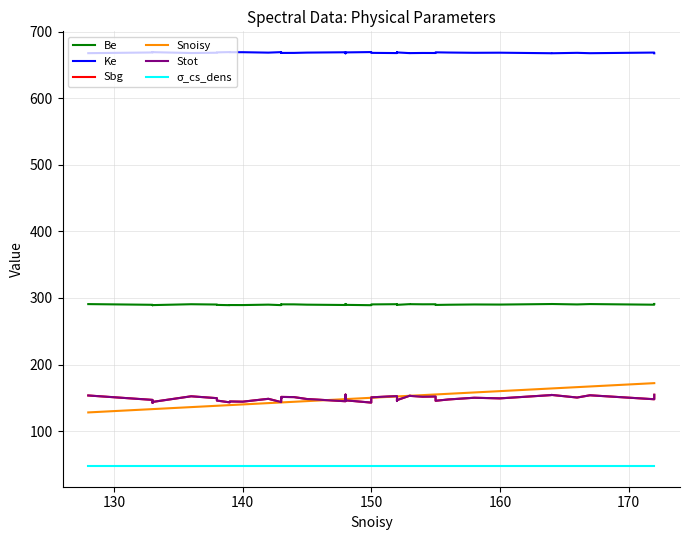

What is the minimum value for Sbg?

142.4